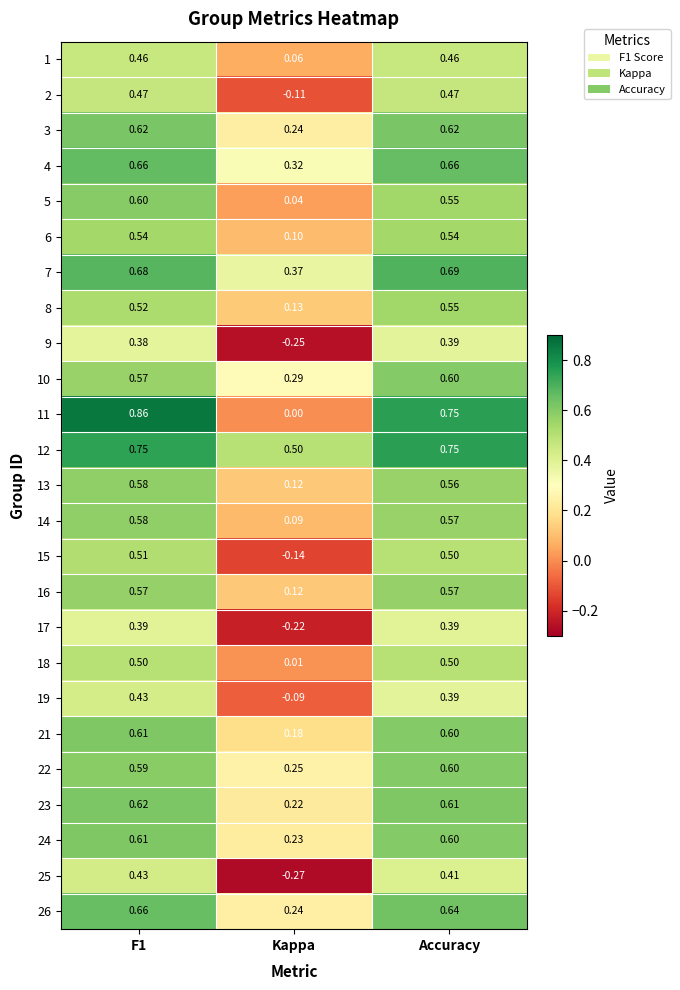

What is the total value across all series at Kappa?

2.4